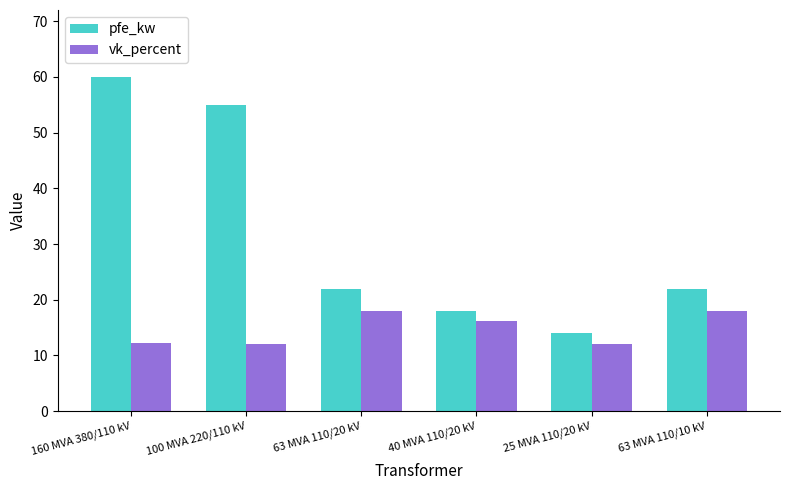

Read the vk_percent value at 100 MVA 220/110 kV.

12.0